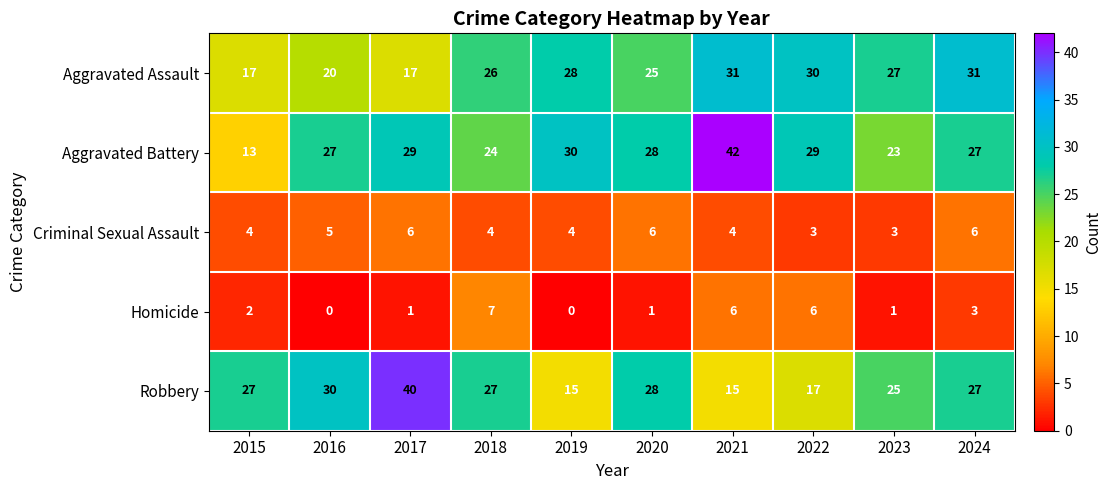

What is the spread (max minus min) of values at 2017?

39